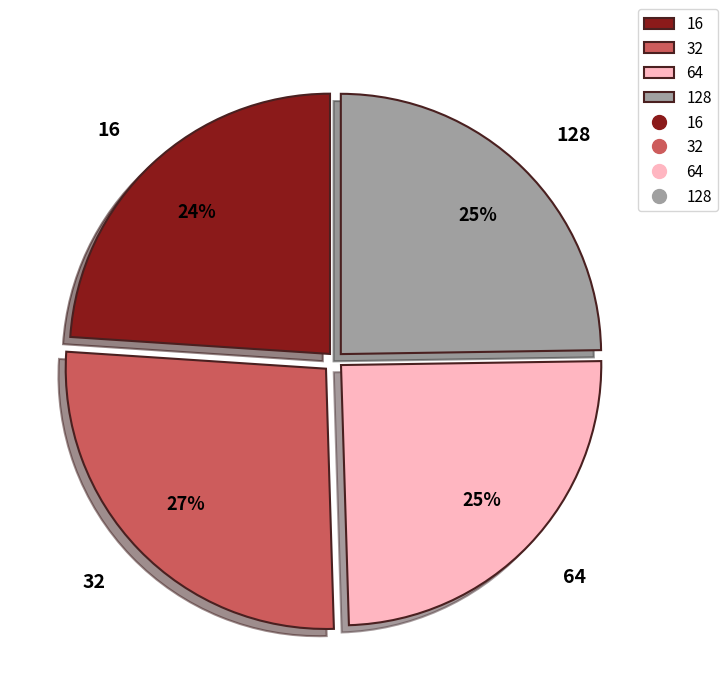

Do 128 and 32 together represent more than half of the pie?

Yes